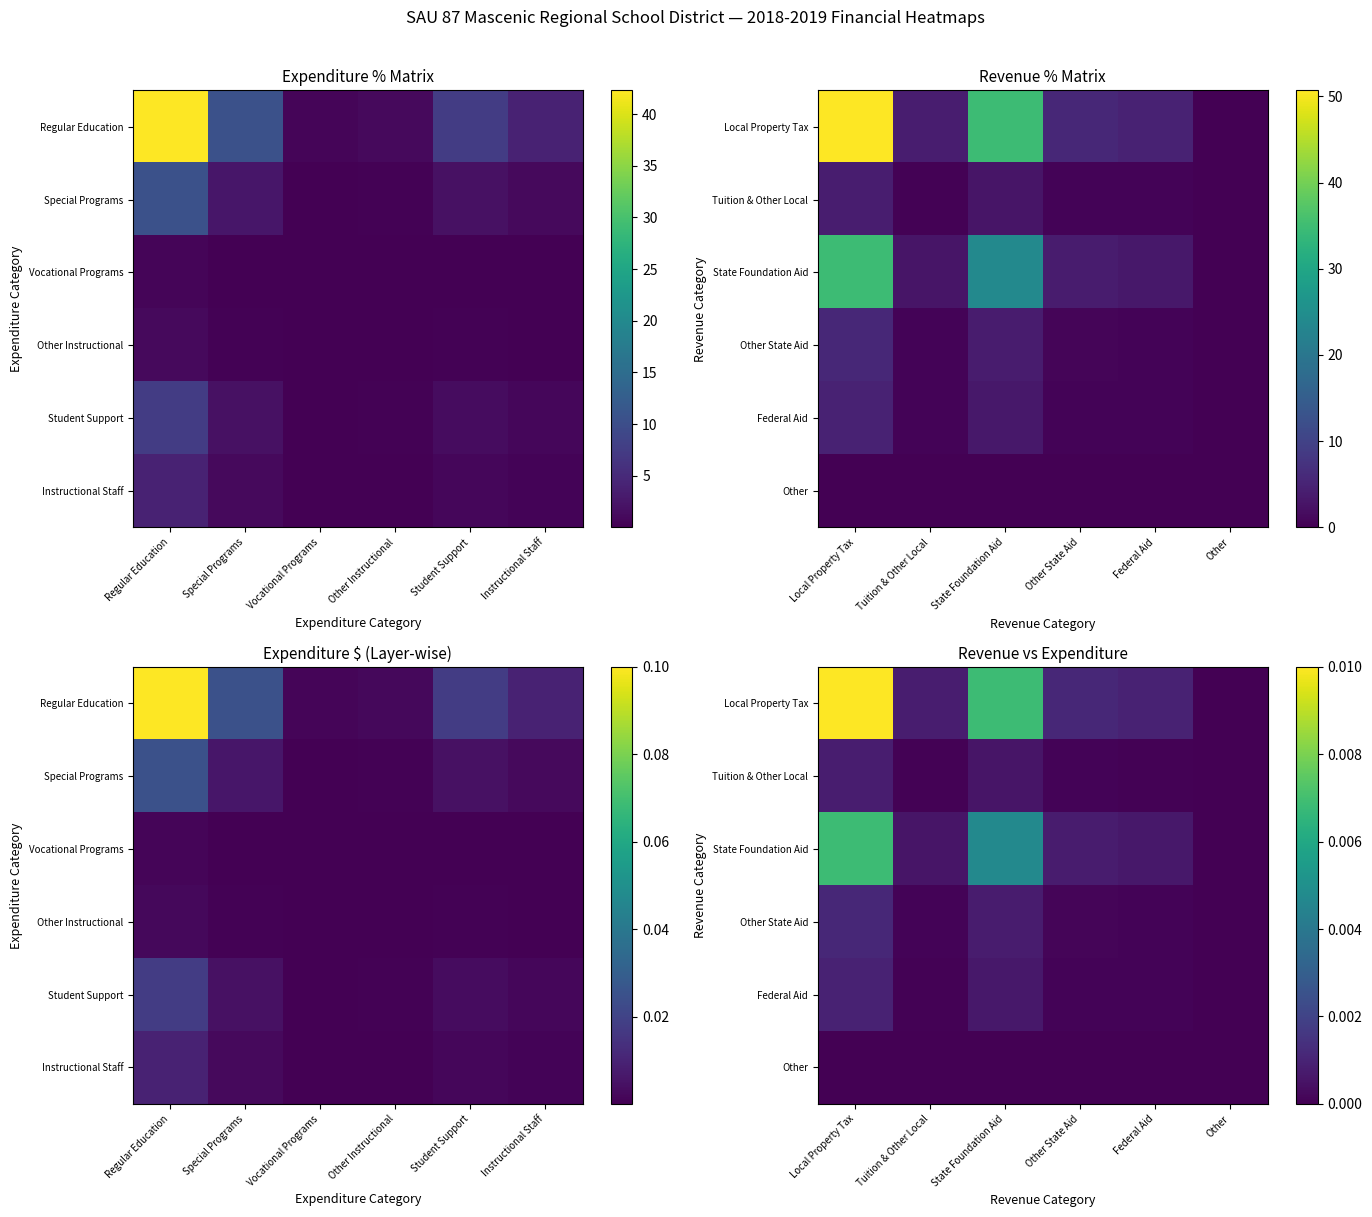

Which has a higher value, Other or Local Property Tax?

Local Property Tax